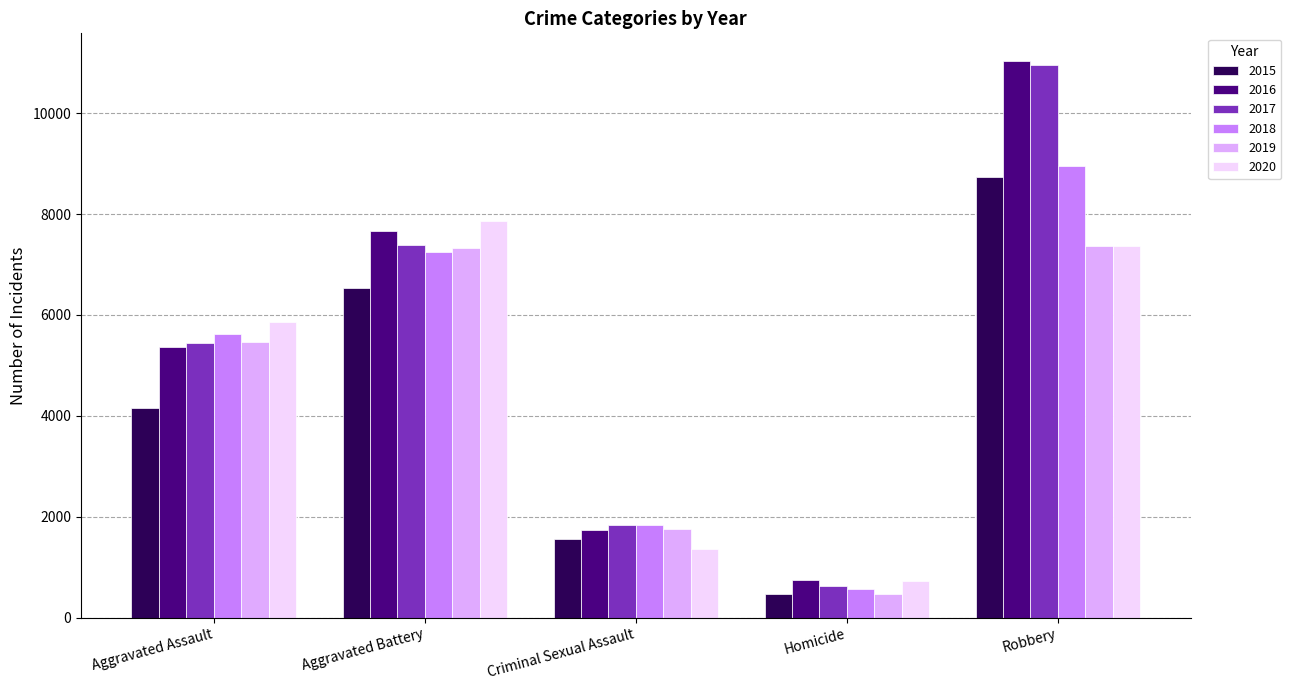

At which category is the sum across all series the highest?

Robbery